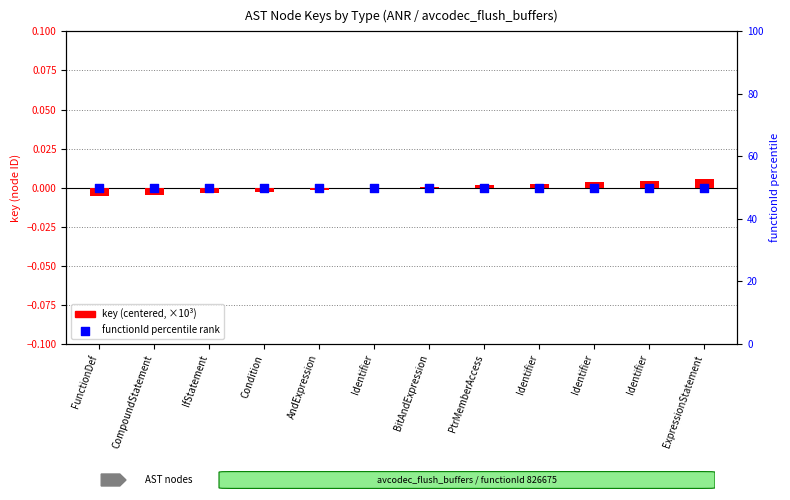

Is the value of functionId percentile rank at Identifier greater than the value of key (centered) at FunctionDef?

Yes